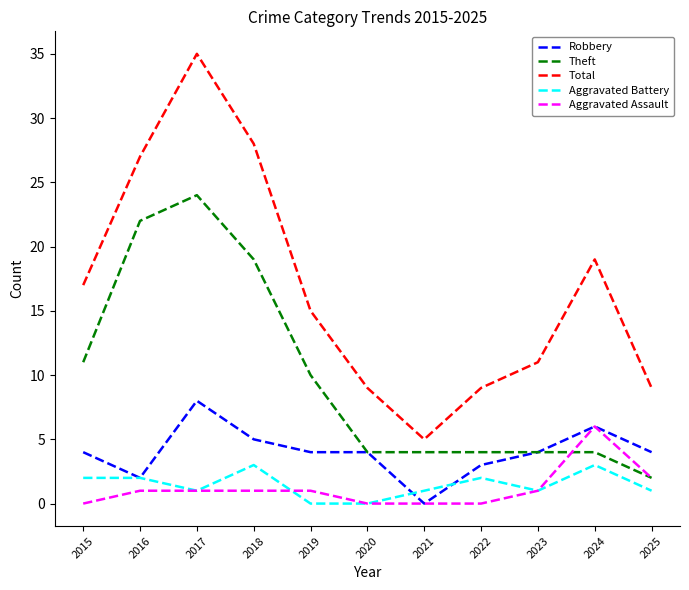

Is the value of Robbery at 2024 greater than the value of Aggravated Assault at 2022?

Yes